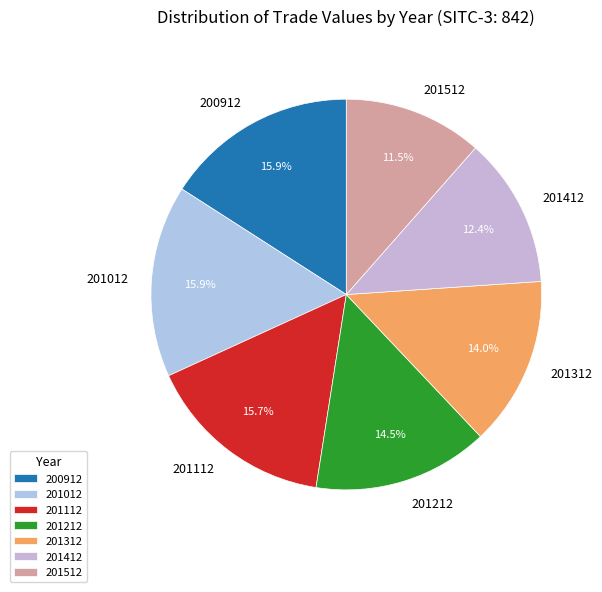

To the nearest percent, what is the combined percentage of 201412 and 201012?

28%